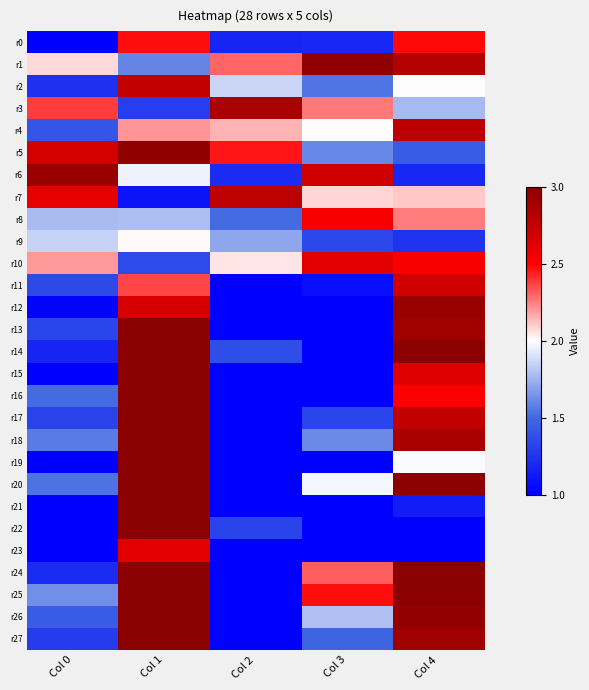

Reading left to right, extract all data points from this chart.

r0: Col 0=1.0	Col 1=2.5	Col 2=1.2	Col 3=1.2	Col 4=2.5
r1: Col 0=2.1	Col 1=1.6	Col 2=2.3	Col 3=3.0	Col 4=2.8
r2: Col 0=1.2	Col 1=2.8	Col 2=1.9	Col 3=1.5	Col 4=2.0
r3: Col 0=2.4	Col 1=1.3	Col 2=2.9	Col 3=2.3	Col 4=1.8
r4: Col 0=1.4	Col 1=2.2	Col 2=2.1	Col 3=2.0	Col 4=2.8
r5: Col 0=2.7	Col 1=3.0	Col 2=2.5	Col 3=1.6	Col 4=1.4
r6: Col 0=2.9	Col 1=2.0	Col 2=1.2	Col 3=2.7	Col 4=1.2
r7: Col 0=2.6	Col 1=1.1	Col 2=2.8	Col 3=2.1	Col 4=2.1
r8: Col 0=1.8	Col 1=1.8	Col 2=1.5	Col 3=2.5	Col 4=2.3
r9: Col 0=1.9	Col 1=2.0	Col 2=1.7	Col 3=1.3	Col 4=1.3
r10: Col 0=2.2	Col 1=1.4	Col 2=2.0	Col 3=2.6	Col 4=2.5
r11: Col 0=1.4	Col 1=2.4	Col 2=1.0	Col 3=1.1	Col 4=2.7
r12: Col 0=1.0	Col 1=2.7	Col 2=1.0	Col 3=1.0	Col 4=2.9
r13: Col 0=1.3	Col 1=3.0	Col 2=1.0	Col 3=1.0	Col 4=2.9
r14: Col 0=1.2	Col 1=3.0	Col 2=1.4	Col 3=1.0	Col 4=3.0
r15: Col 0=1.0	Col 1=3.0	Col 2=1.0	Col 3=1.0	Col 4=2.6
r16: Col 0=1.5	Col 1=3.0	Col 2=1.0	Col 3=1.0	Col 4=2.5
r17: Col 0=1.3	Col 1=3.0	Col 2=1.0	Col 3=1.3	Col 4=2.8
r18: Col 0=1.6	Col 1=3.0	Col 2=1.0	Col 3=1.6	Col 4=2.9
r19: Col 0=1.0	Col 1=3.0	Col 2=1.0	Col 3=1.0	Col 4=2.0
r20: Col 0=1.5	Col 1=3.0	Col 2=1.0	Col 3=2.0	Col 4=3.0
r21: Col 0=1.0	Col 1=3.0	Col 2=1.0	Col 3=1.0	Col 4=1.1
r22: Col 0=1.0	Col 1=3.0	Col 2=1.3	Col 3=1.0	Col 4=1.0
r23: Col 0=1.0	Col 1=2.6	Col 2=1.0	Col 3=1.0	Col 4=1.0
r24: Col 0=1.2	Col 1=3.0	Col 2=1.0	Col 3=2.3	Col 4=3.0
r25: Col 0=1.6	Col 1=3.0	Col 2=1.0	Col 3=2.5	Col 4=3.0
r26: Col 0=1.4	Col 1=3.0	Col 2=1.0	Col 3=1.8	Col 4=3.0
r27: Col 0=1.3	Col 1=3.0	Col 2=1.0	Col 3=1.5	Col 4=2.9